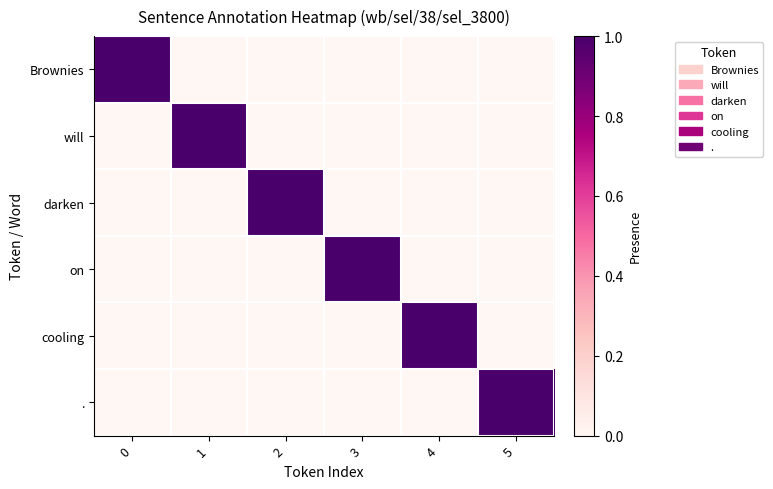

What is the total value across all series at 4?

1